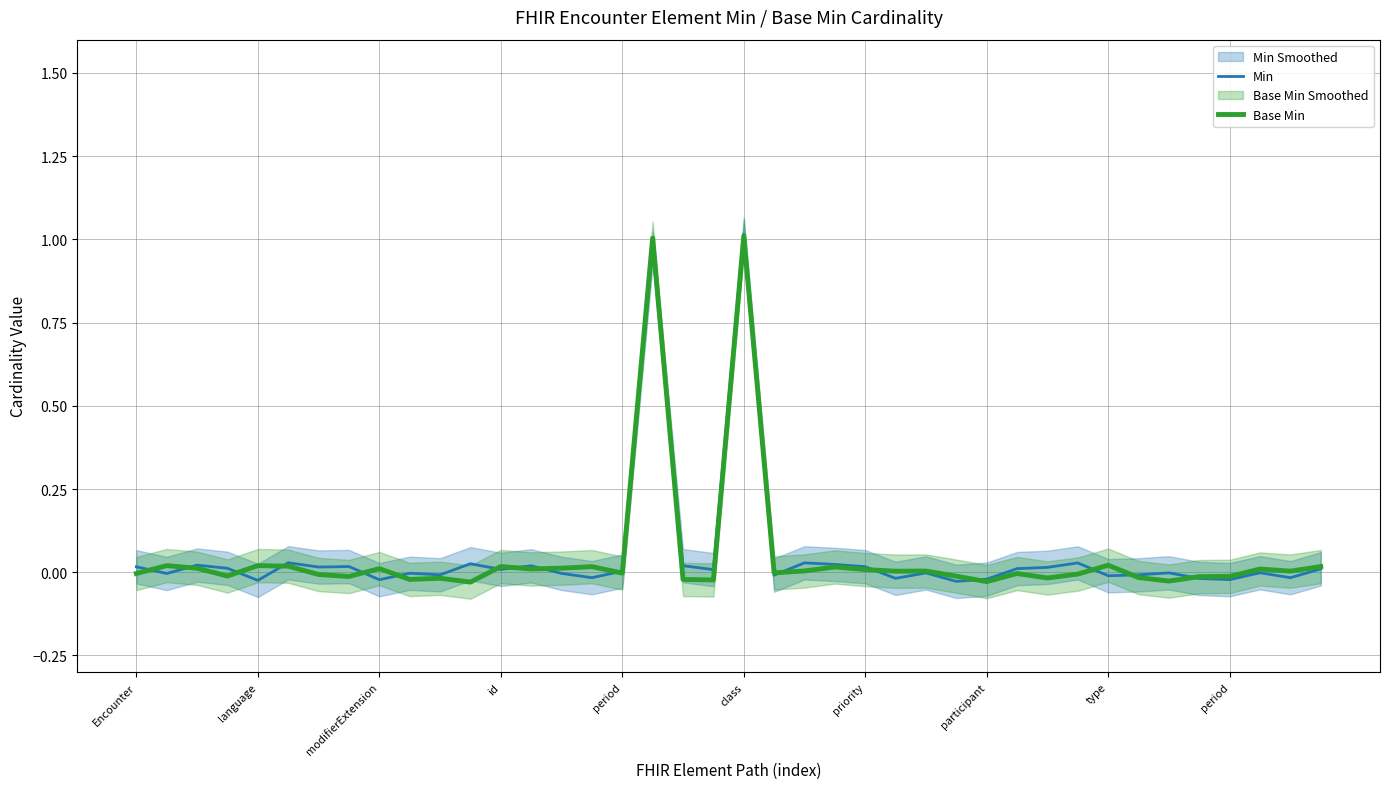

What is the sum of all Min values?

2.1